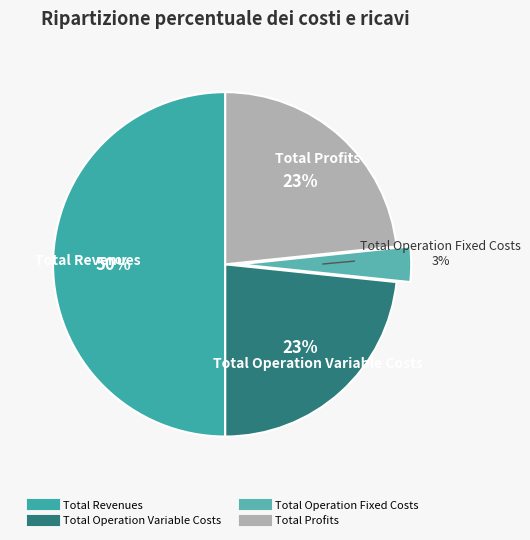

How many slices are in this pie chart?

4